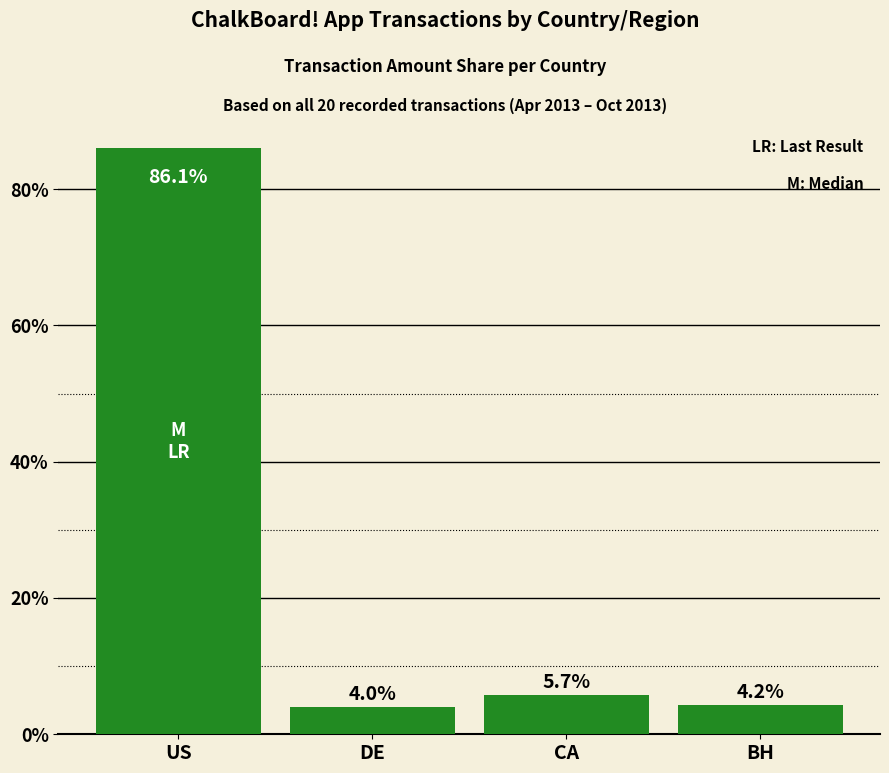

List the labels in order of value, smallest first.

DE, BH, CA, US